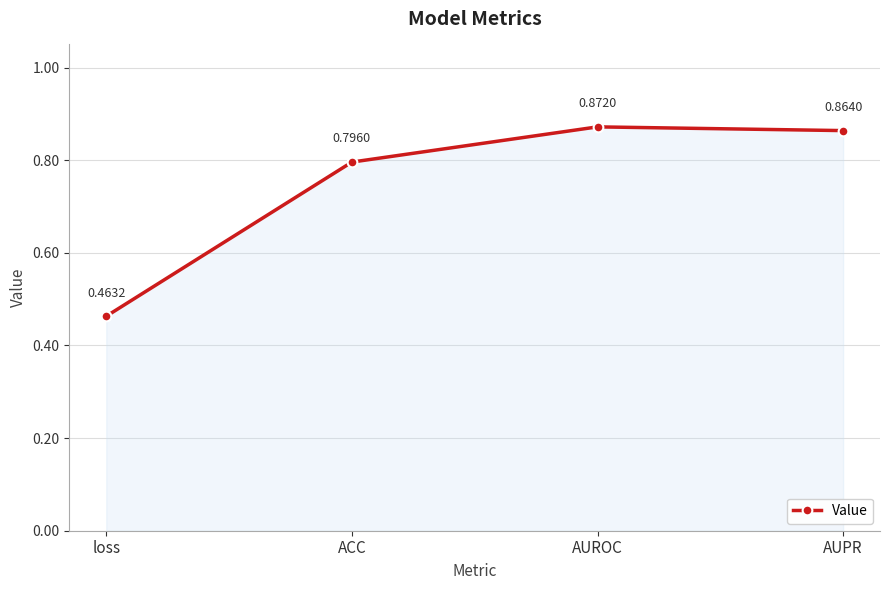

The chart shows a value of 0.1 at loss. True or false?

False